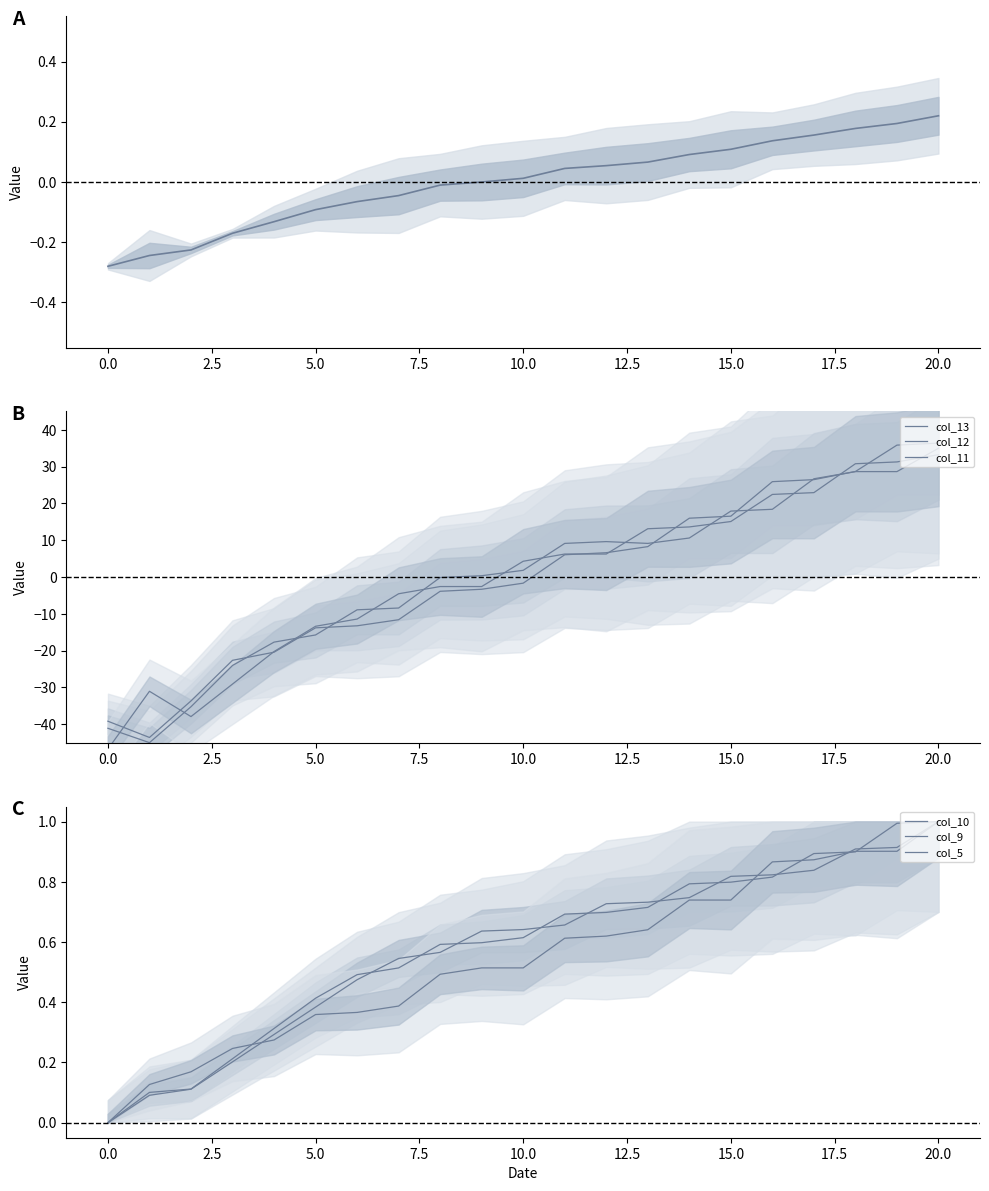

Reading left to right, transcribe all the data shown in this chart.

col_13: 0=-39.2	1=-43.6	2=-33.7	3=-22.6	4=-20.4	5=-13.8	6=-13.2	7=-11.6	8=-3.9	9=-3.3	10=-1.7	11=6.1	12=6.6	13=8.3	14=16.0	15=16.6	16=25.9	17=26.5	18=28.7	19=35.9	20=36.4
col_12: 0=-41.1	1=-45.0	2=-35.2	3=-24.0	4=-17.7	5=-15.7	6=-8.9	7=-8.4	8=-0.1	9=0.4	10=1.8	11=9.2	12=9.6	13=9.2	14=10.6	15=17.9	16=18.4	17=26.7	18=28.7	19=28.7	20=35.0
col_11: 0=-46.7	1=-31.0	2=-37.9	3=-29.1	4=-20.2	5=-13.4	6=-11.4	7=-4.5	8=-2.6	9=-2.6	10=4.3	11=6.3	12=6.3	13=13.1	14=13.6	15=15.1	16=22.5	17=23.0	18=30.8	19=31.3	20=33.3
col_10: 0=0.0	1=0.1	2=0.1	3=0.2	4=0.3	5=0.4	6=0.5	7=0.5	8=0.6	9=0.6	10=0.6	11=0.7	12=0.7	13=0.7	14=0.8	15=0.8	16=0.8	17=0.9	18=0.9	19=1.0	20=1.0
col_9: 0=0.0	1=0.1	2=0.1	3=0.2	4=0.3	5=0.4	6=0.5	7=0.5	8=0.6	9=0.6	10=0.6	11=0.7	12=0.7	13=0.7	14=0.7	15=0.8	16=0.8	17=0.8	18=0.9	19=0.9	20=1.0
col_5: 0=0.0	1=0.1	2=0.2	3=0.2	4=0.3	5=0.4	6=0.4	7=0.4	8=0.5	9=0.5	10=0.5	11=0.6	12=0.6	13=0.6	14=0.7	15=0.7	16=0.9	17=0.9	18=0.9	19=0.9	20=1.0